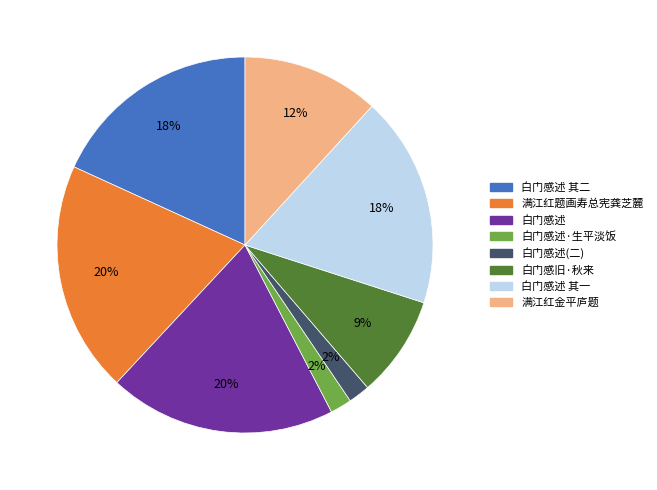

Is there a majority slice in this chart?

No